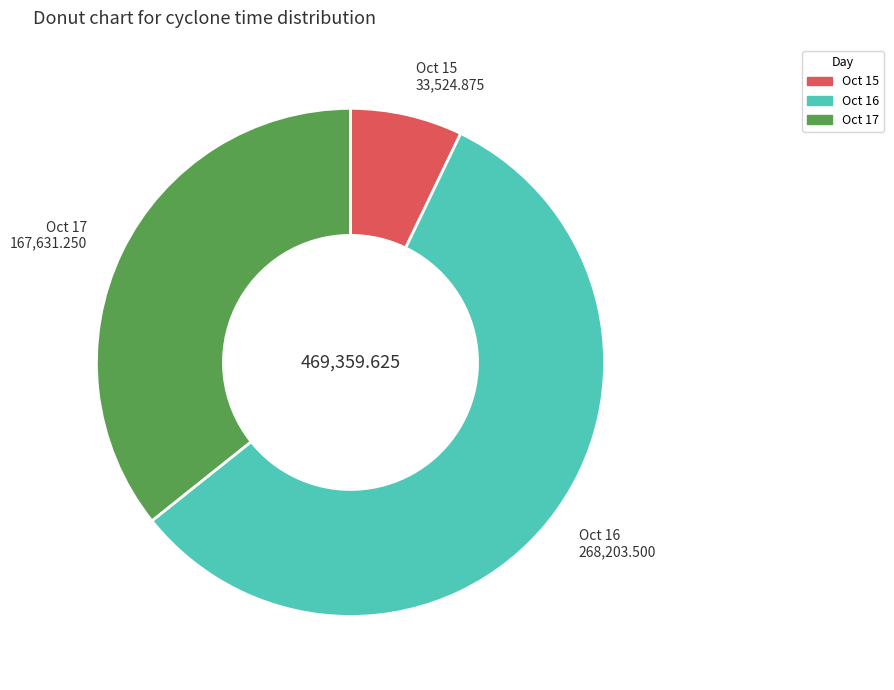

Is there any slice that represents more than half of the pie?

Yes